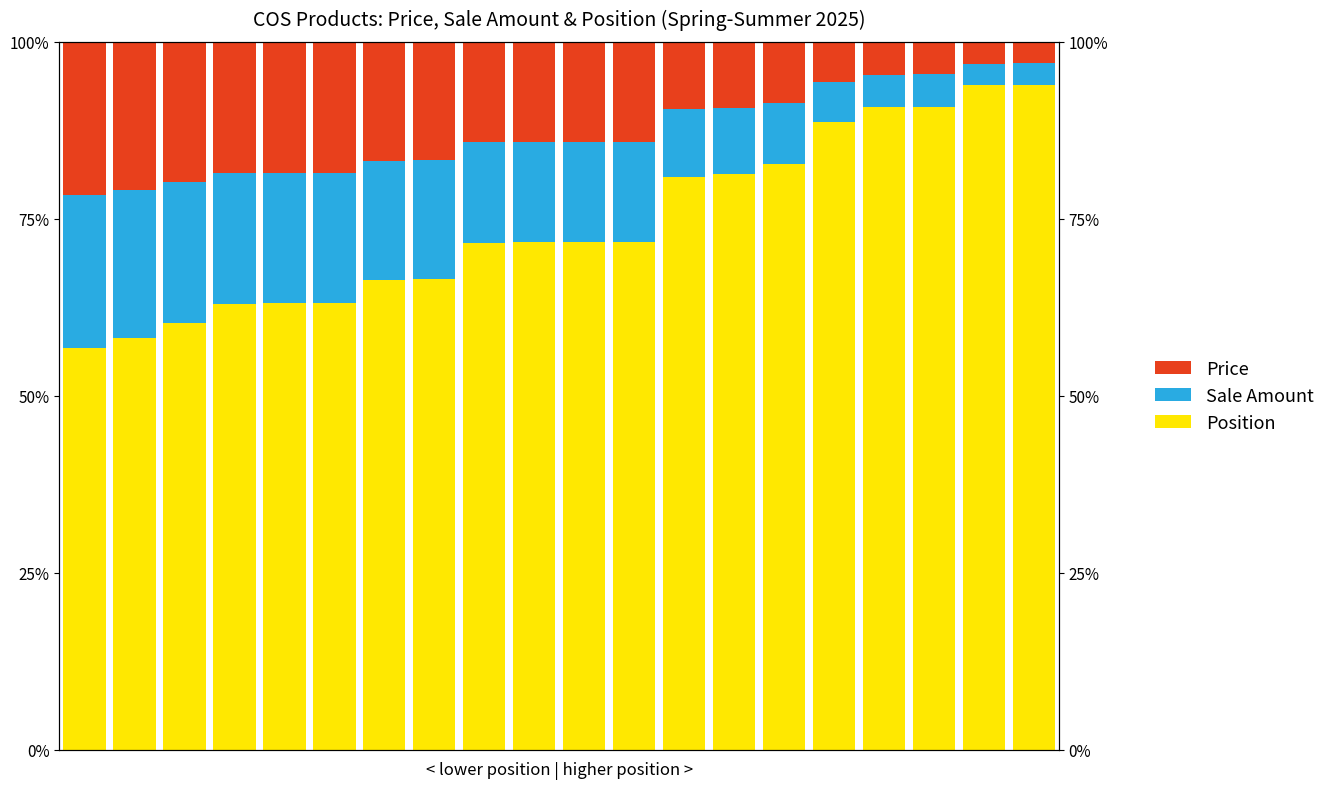

Which label corresponds to the largest value in the chart?

19